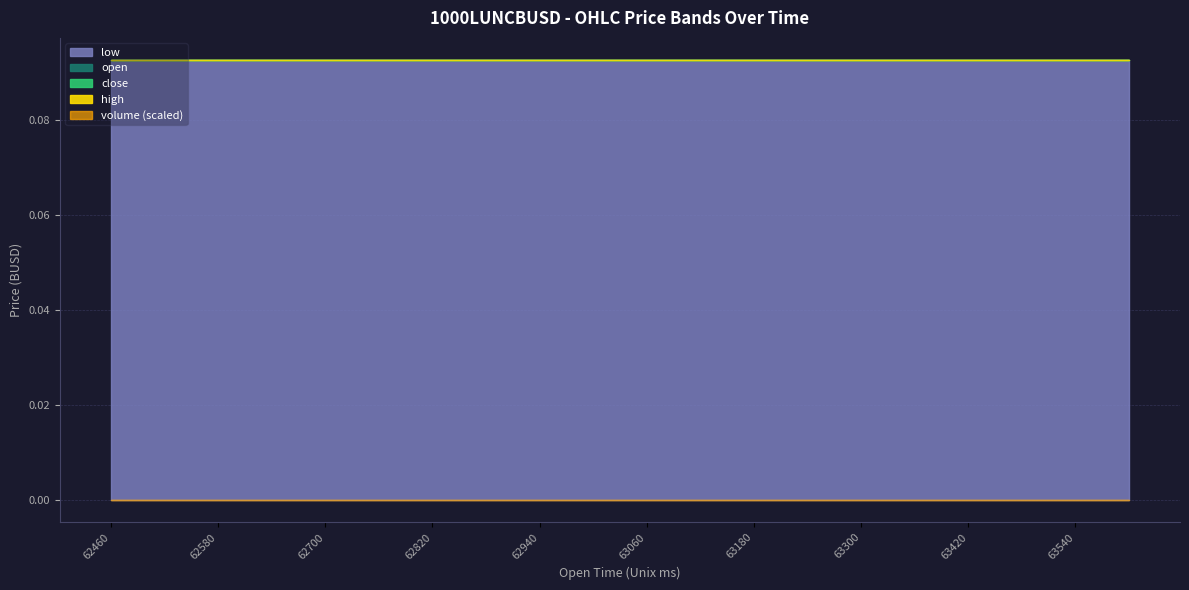

Does the chart display data point markers on the line(s)?

No